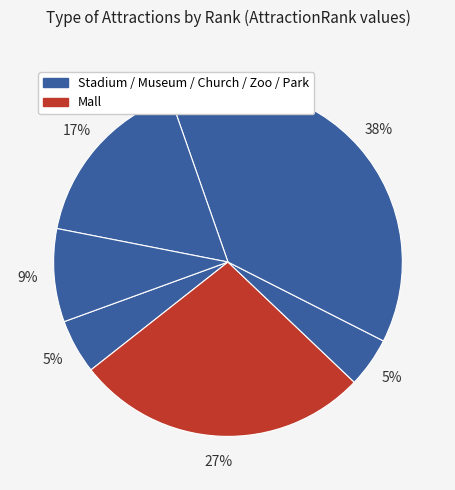

Count the number of slices in the pie.

6